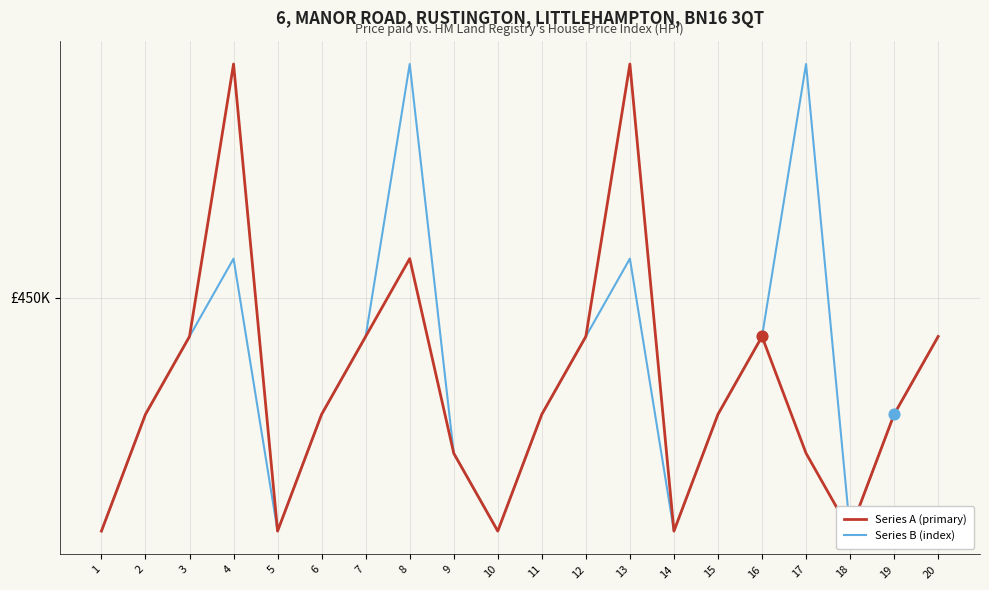

What are all the series names shown in the legend?

Series A (primary), Series B (index)